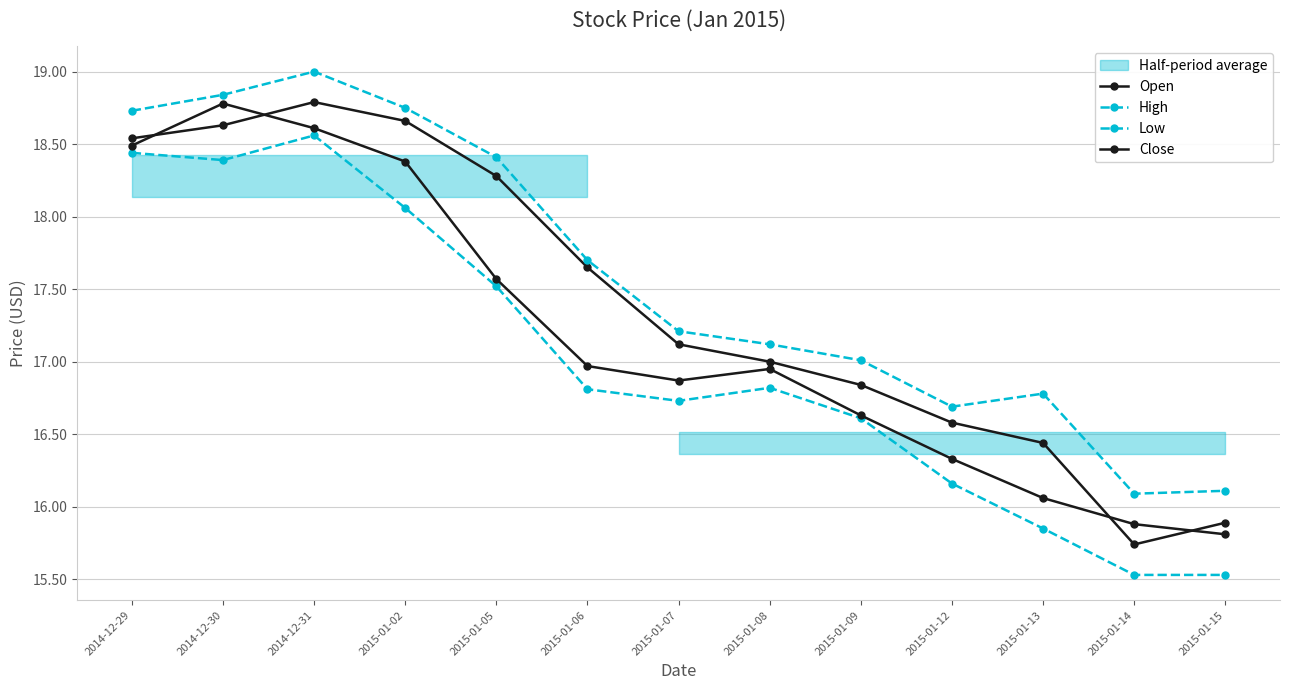

In Open, how many points are lower than both neighbors (excluding endpoints)?

1